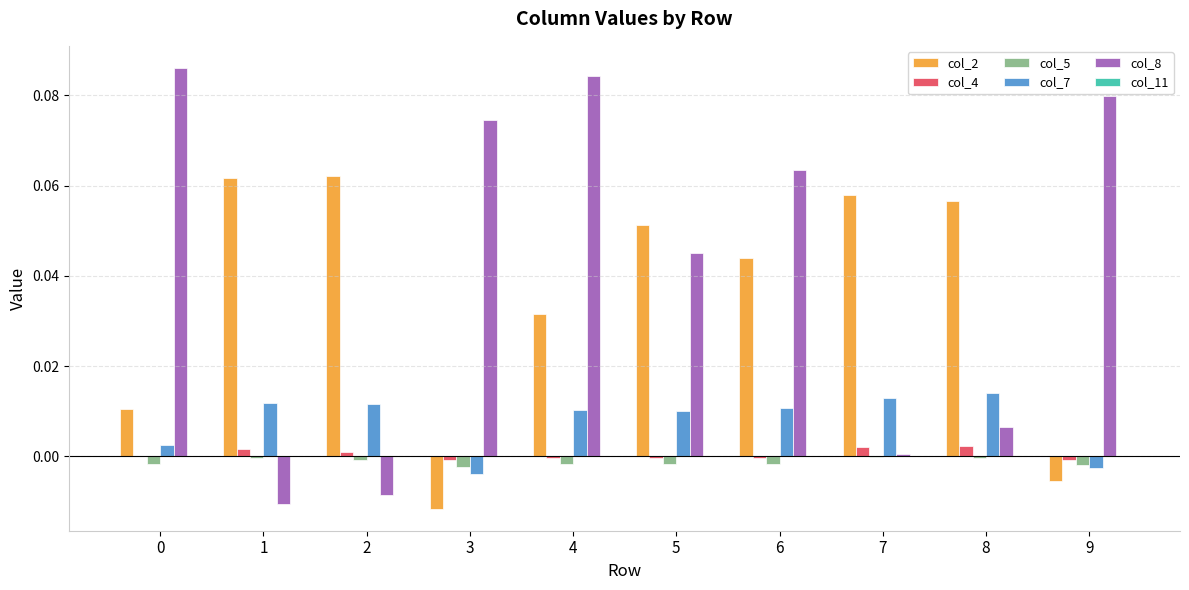

Does the chart contain stacked bars?

No